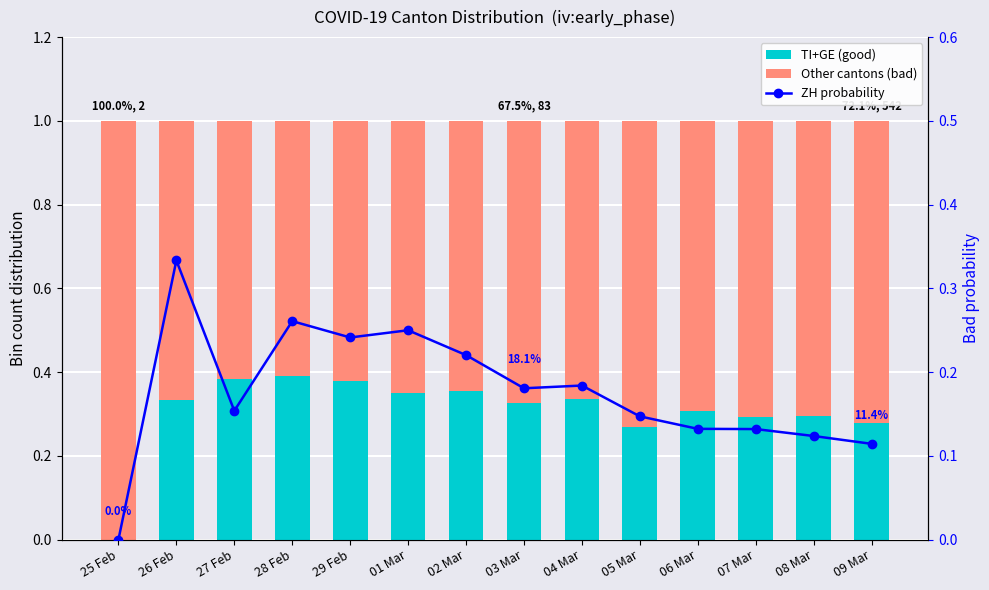

What is the difference between the maximum and minimum values in the Other cantons (bad) series?

0.4